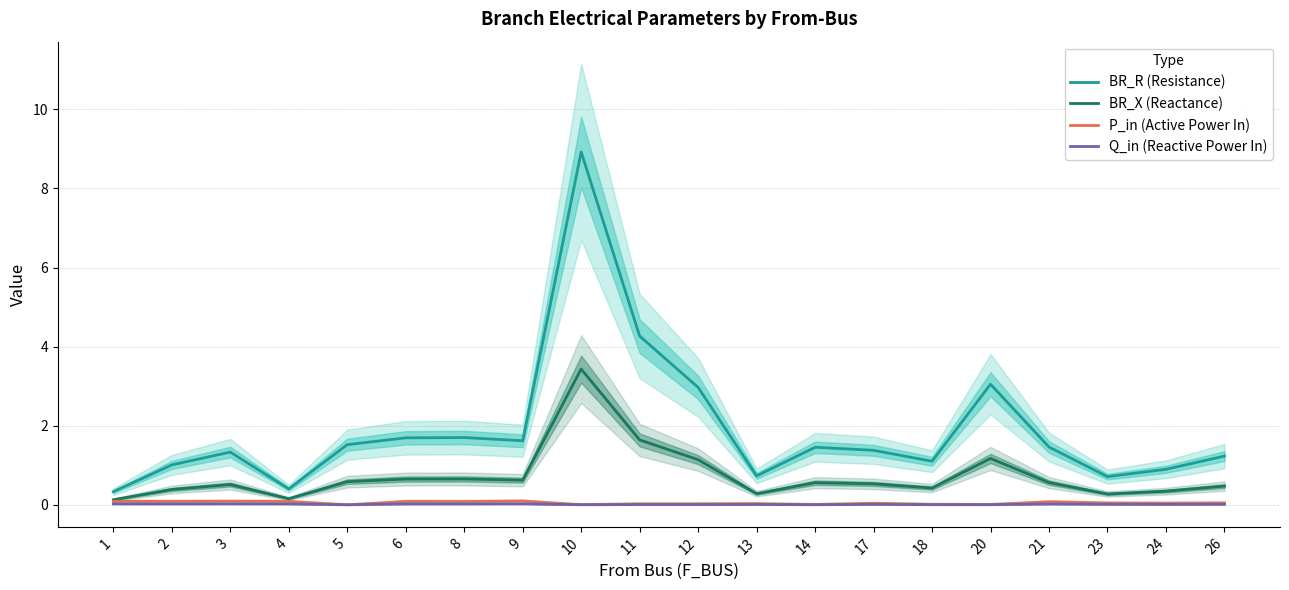

True or false: BR_X (Reactance) and P_in (Active Power In) cross at least once.

False